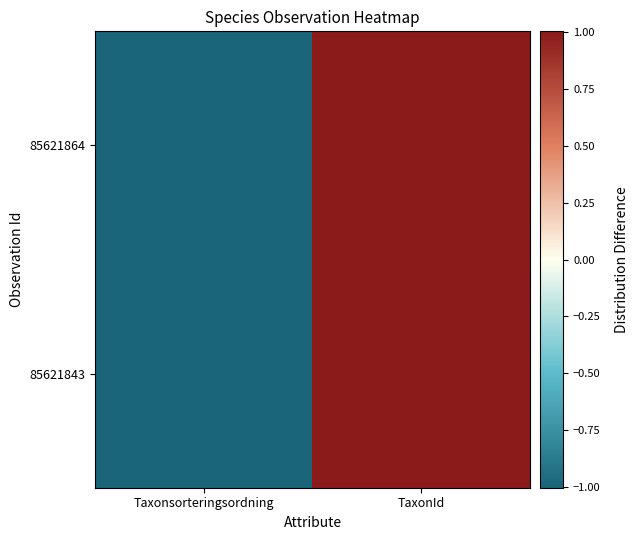

Reading left to right, what are all the values shown in this chart?

85621843: Taxonsorteringsordning=-1.0	TaxonId=1.0
85621864: Taxonsorteringsordning=-1.0	TaxonId=1.0